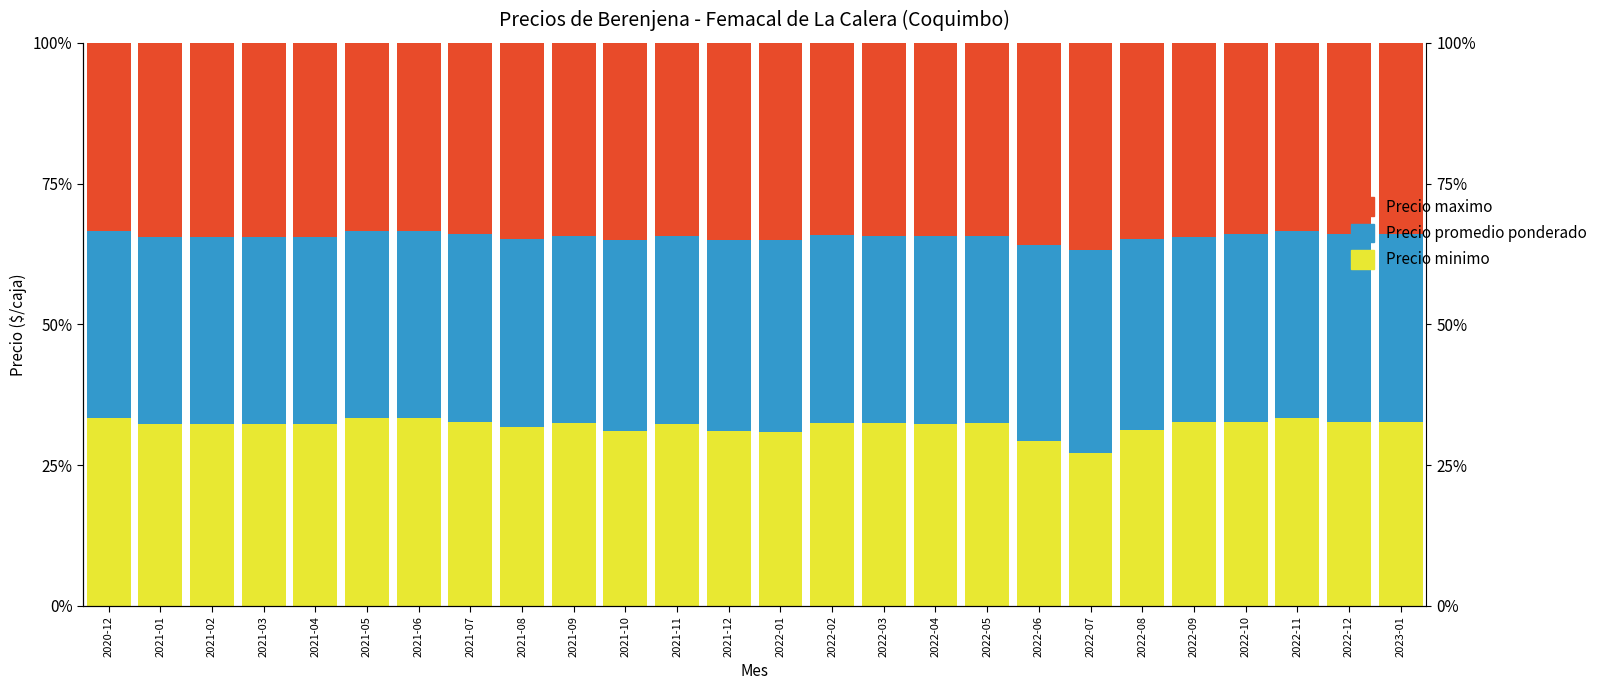

Reading left to right, extract all data points from this chart.

Precio minimo: 33.3	32.3	32.3	32.3	32.3	33.3	33.3	32.6	31.9	32.5	31.1	32.3	31.1	30.9	32.5	32.4	32.2	32.5	29.2	27.2	31.3	32.7	32.6	33.3	32.7	32.6
Precio promedio ponderado: 33.3	33.3	33.3	33.3	33.3	33.3	33.3	33.4	33.4	33.2	34.0	33.3	33.9	34.0	33.3	33.4	33.4	33.2	34.9	35.9	33.9	32.7	33.4	33.3	33.4	33.4
Precio maximo: 33.3	34.4	34.4	34.4	34.4	33.3	33.3	34.0	34.8	34.3	35.0	34.3	35.0	35.1	34.2	34.2	34.4	34.3	35.9	36.9	34.8	34.5	34.0	33.3	34.0	34.0